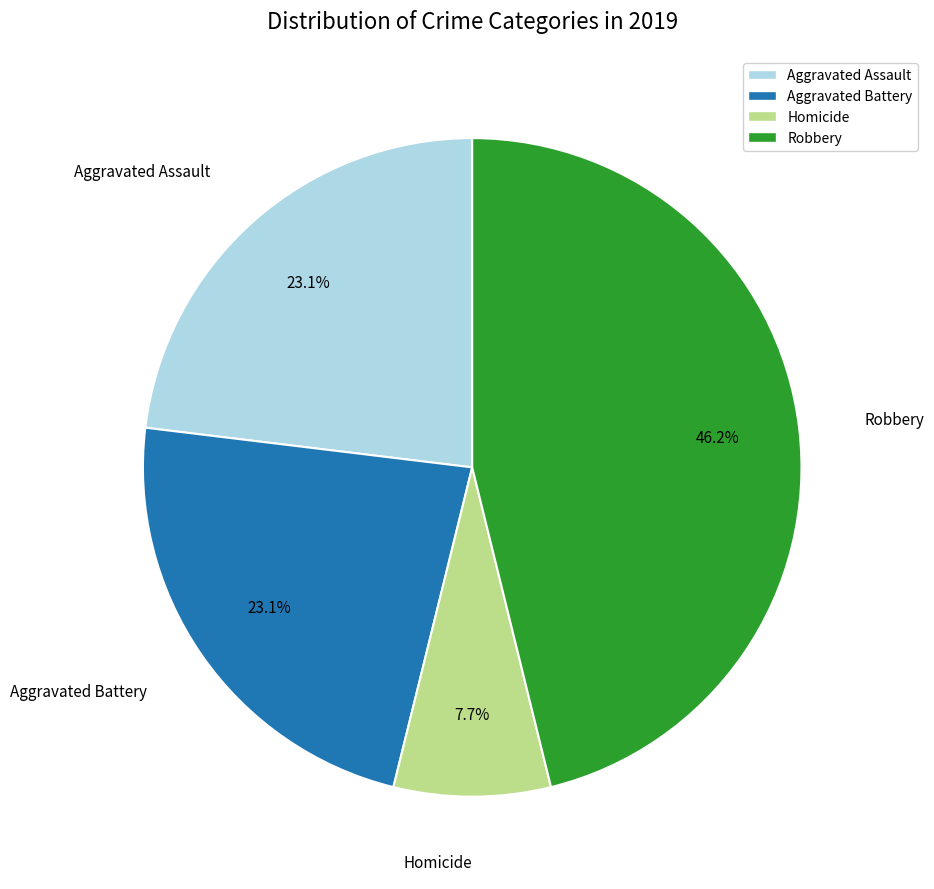

Is there a majority slice in this chart?

No